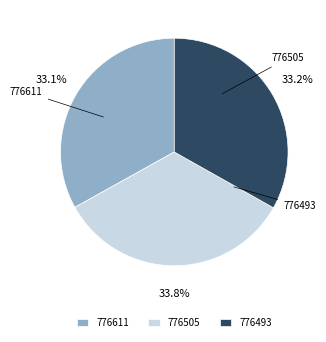

To the nearest percent, what percentage of the pie is 776493?

33%